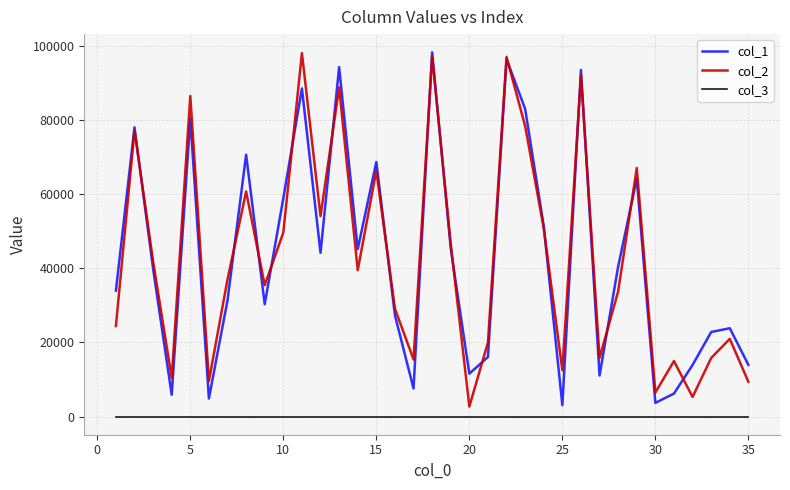

True or false: col_3 and col_2 cross at least once.

False